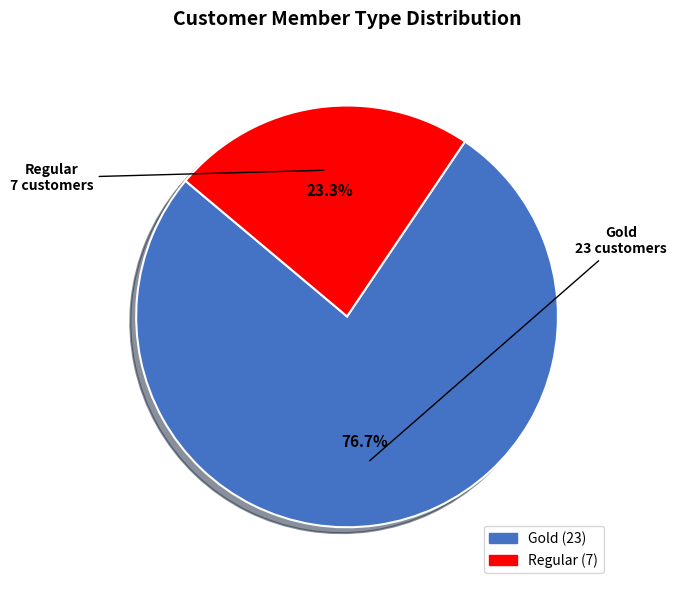

Which slice represents more than half of the pie?

Gold